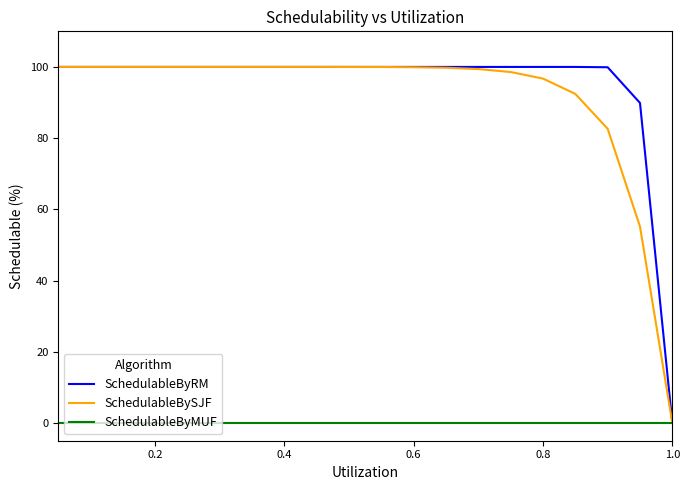

What is the highest value of the SchedulableBySJF series?

100.0